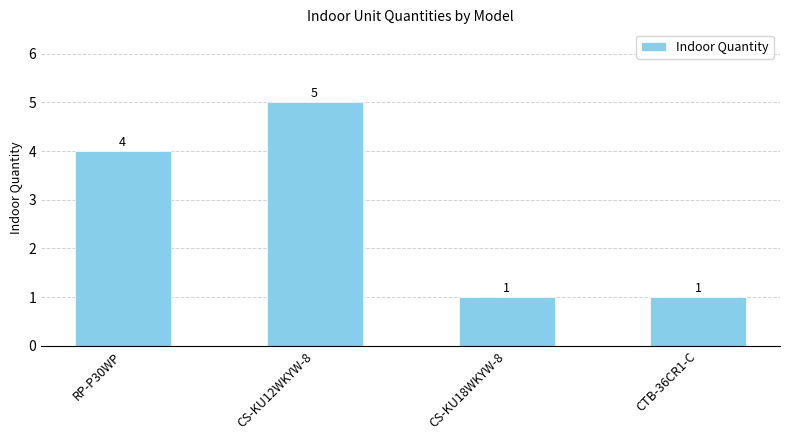

How many values are between 1 and 5?

4